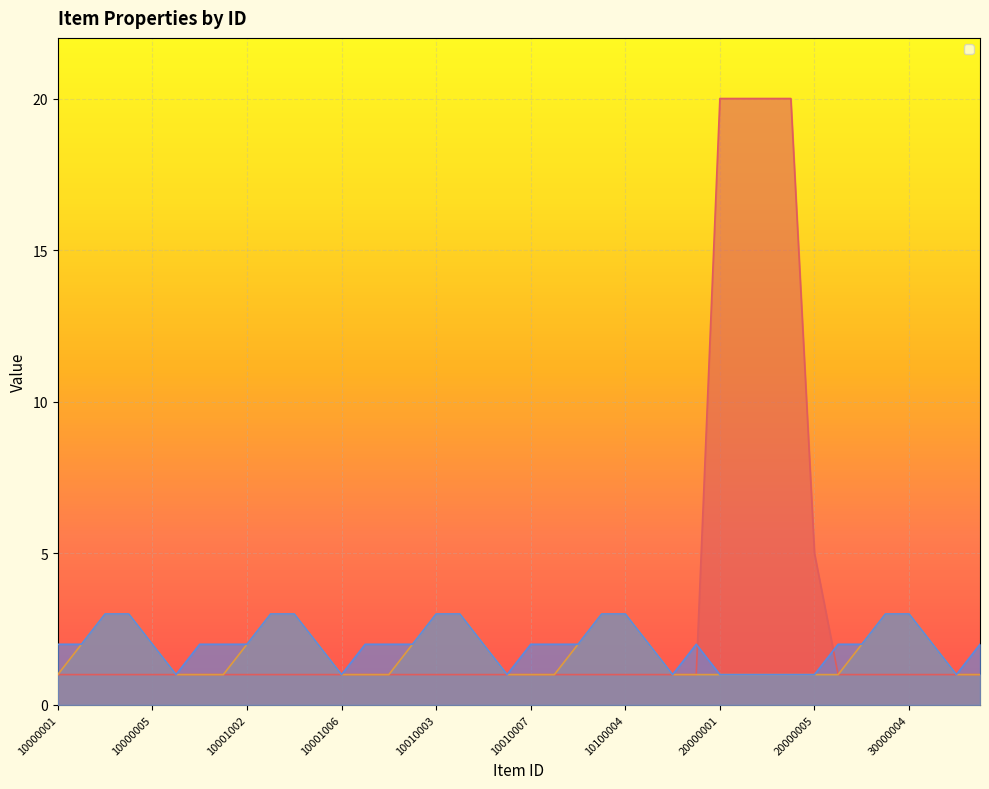

How many categories are shown in the chart?

40